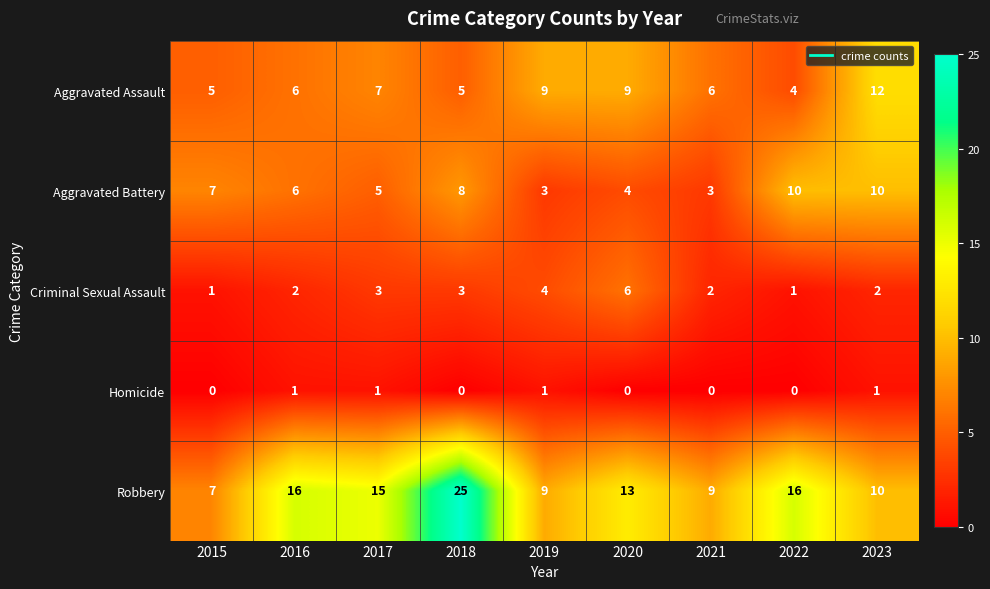

At 2020, list the series in order from smallest to largest.

Homicide, Aggravated Battery, Criminal Sexual Assault, Aggravated Assault, Robbery